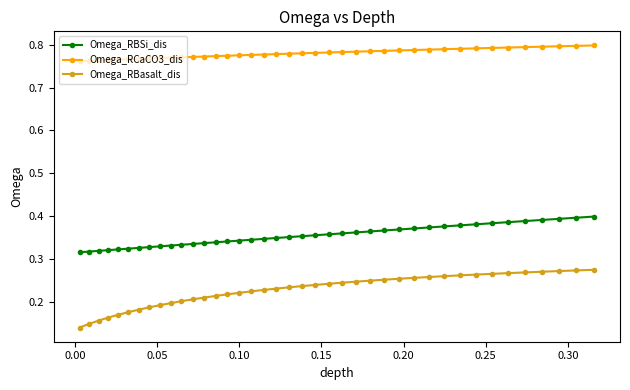

True or false: Omega_RCaCO3_dis and Omega_RBasalt_dis intersect in this chart.

False